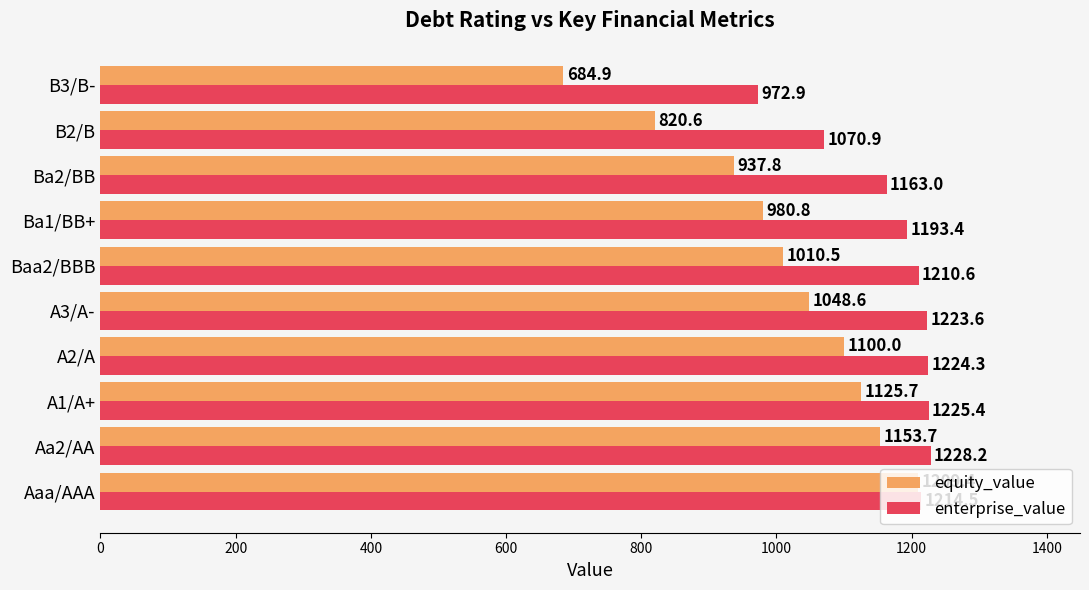

What is the sum of all equity_value values?

10072.0